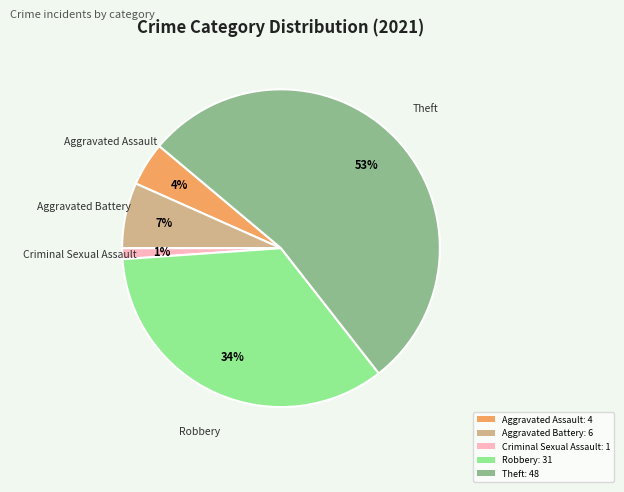

To the nearest percent, what is the average slice percentage?

20%